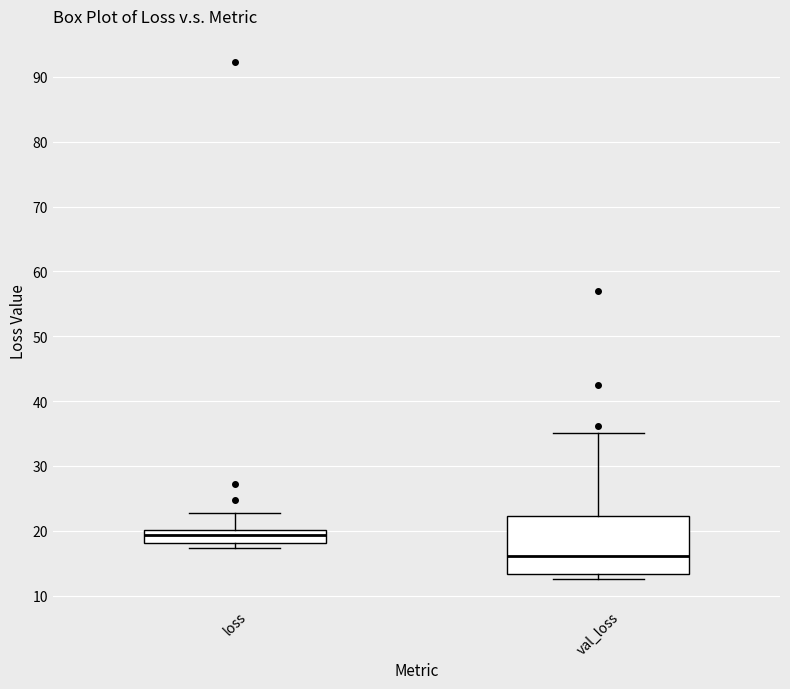

Reading left to right, transcribe this box plot: for each box, give where its median line is, the range the box spans, and where its two whiskers end, as read against the y-axis. The values are not printed on the chart, so give them approximately, as read against the axis.

loss: median 19, box 18 to 20, whiskers 17 to 23
val_loss: median 16, box 13 to 22, whiskers 13 (just below the box's lower edge) to 35